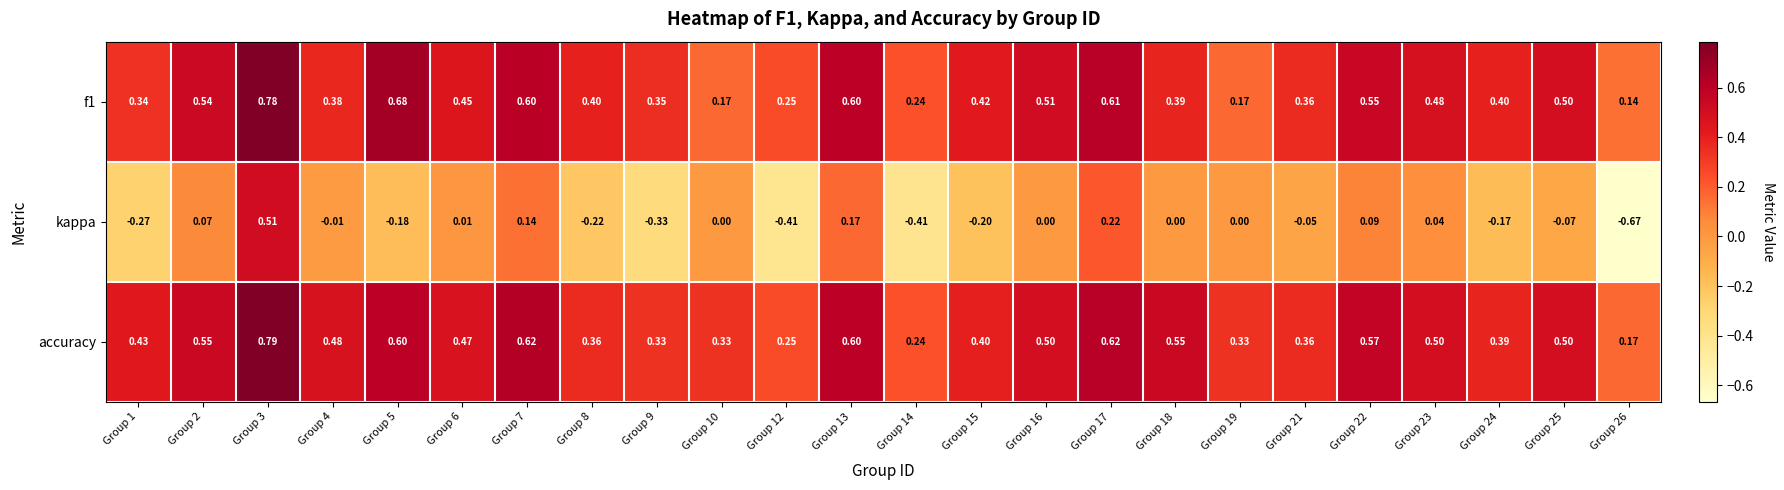

Which series has the largest range (max minus min)?

kappa